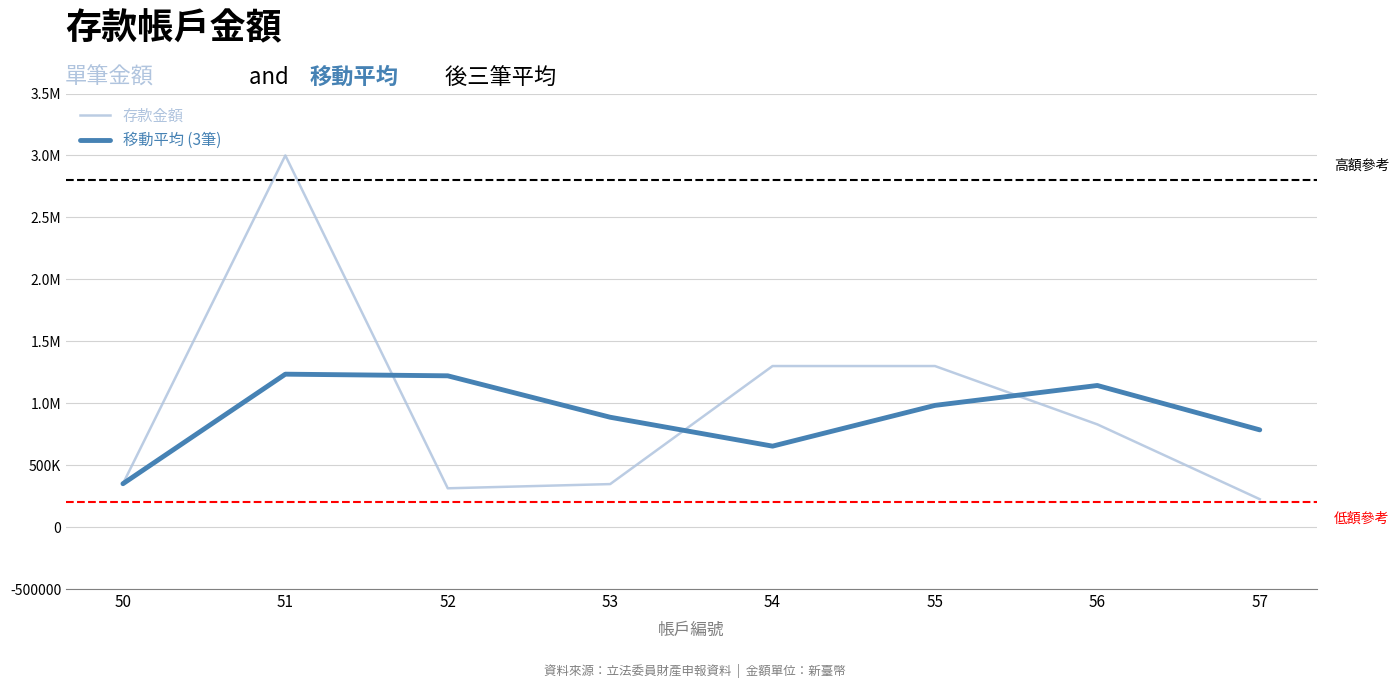

In 存款金額, how many points are lower than both neighbors (excluding endpoints)?

1